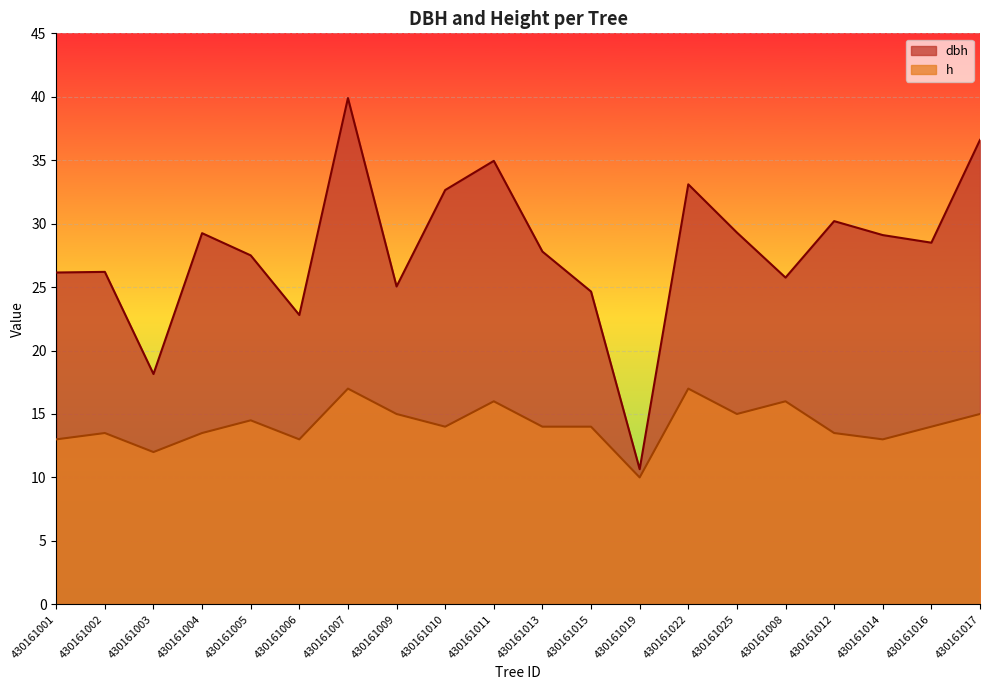

At 430161007, list the series in order from largest to smallest.

dbh, h